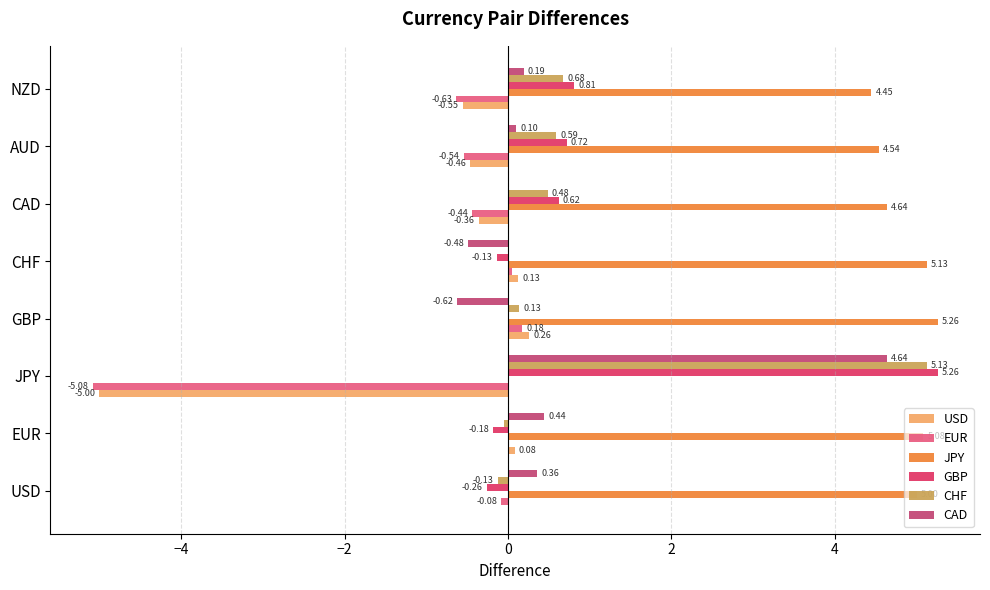

Where is EUR nearest to the value -2?

NZD